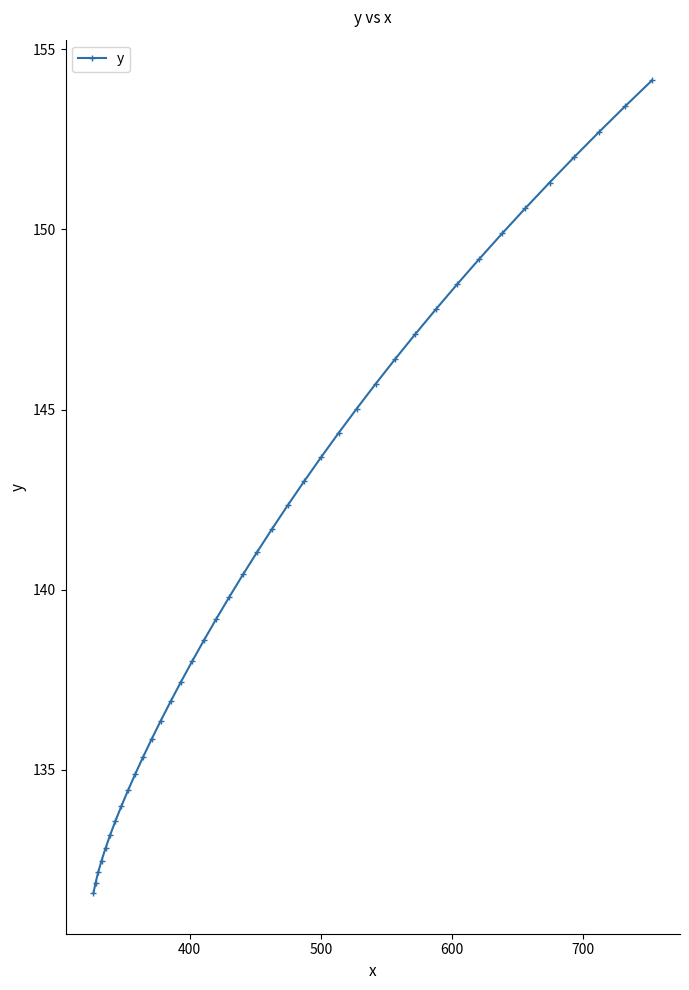

What is the value of the 26th point from the left?

144.3